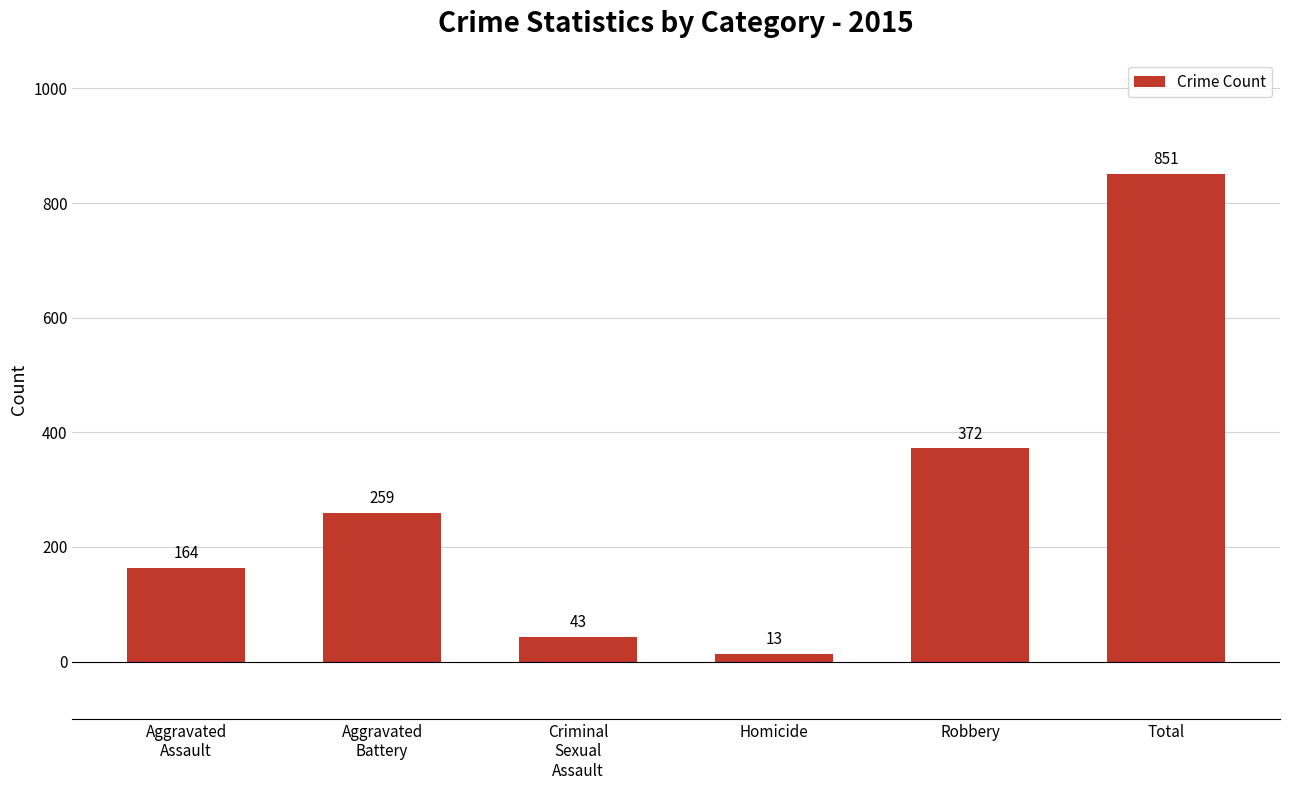

At which category does the chart reach its minimum across all series?

Homicide